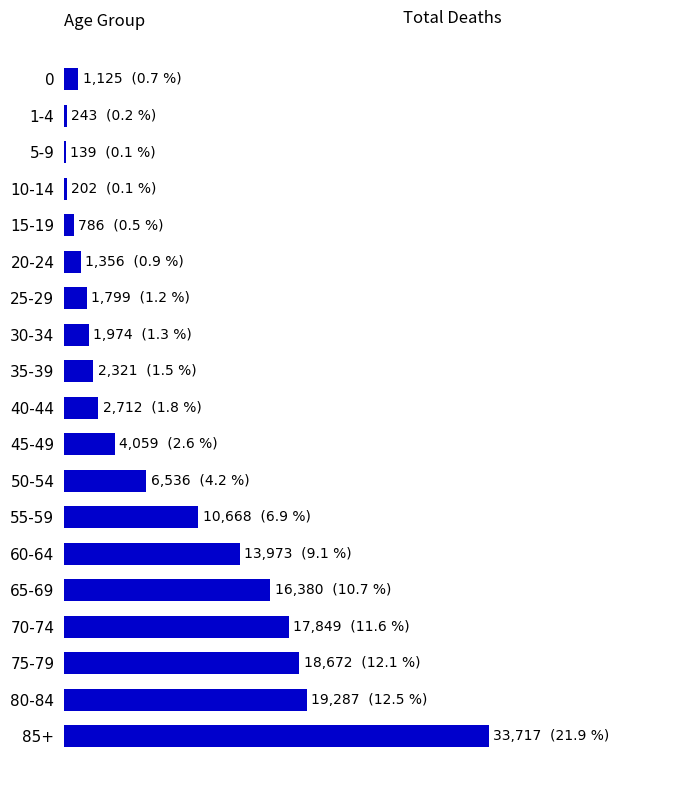

Are the bars horizontal?

Yes